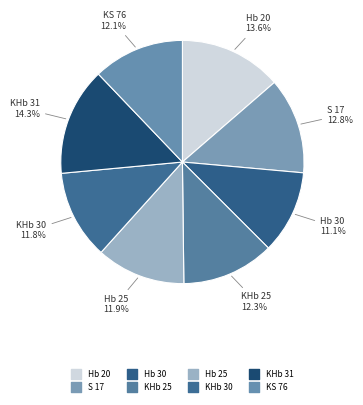

How many slices are in this pie chart?

8